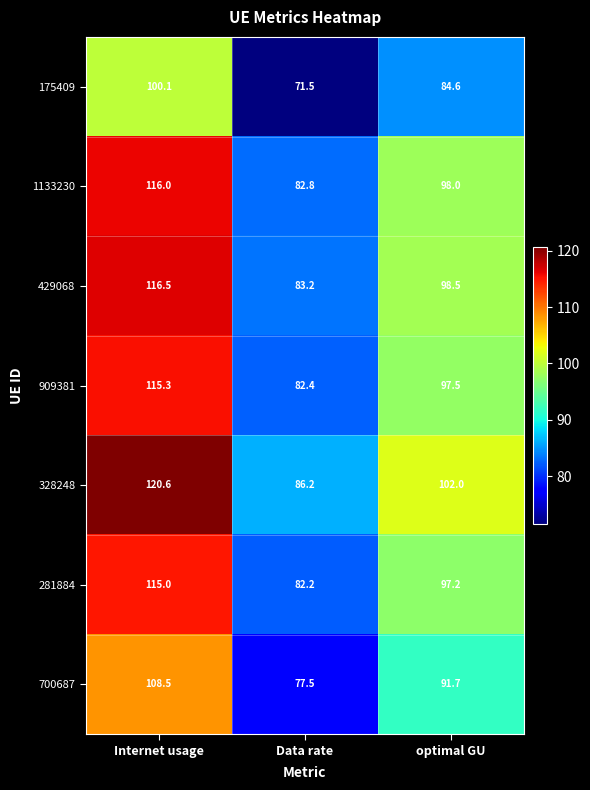

What is the difference between the highest and lowest values at Internet usage?

20.5